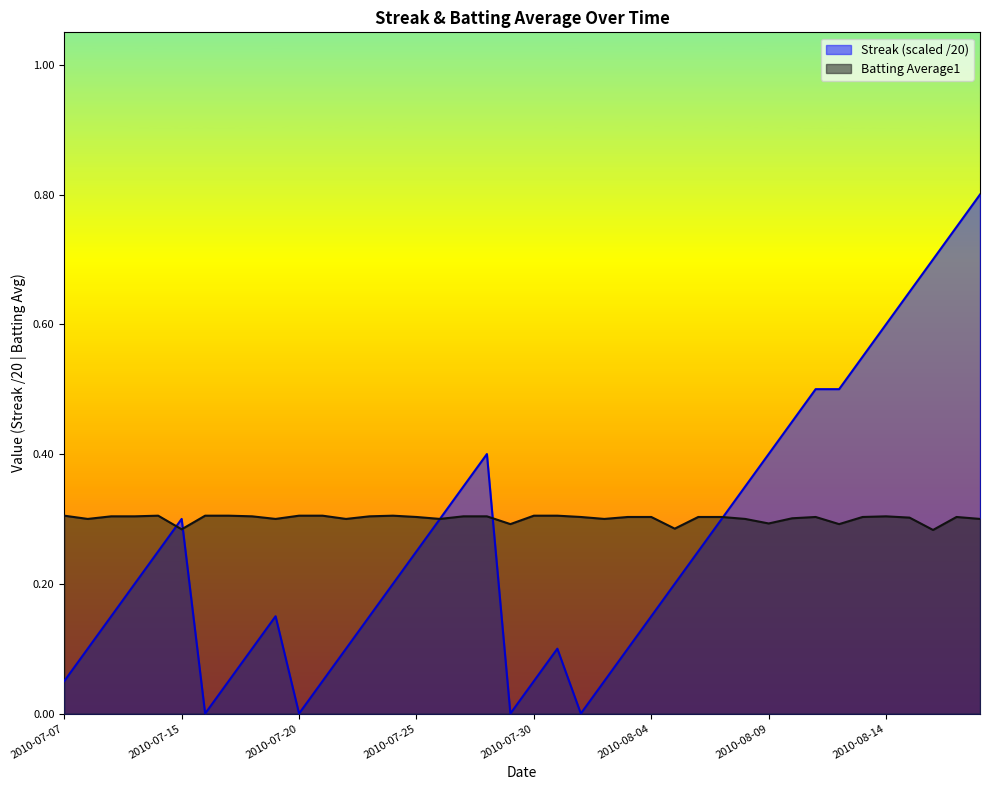

Which series has the largest range (max minus min)?

Streak (scaled /20)